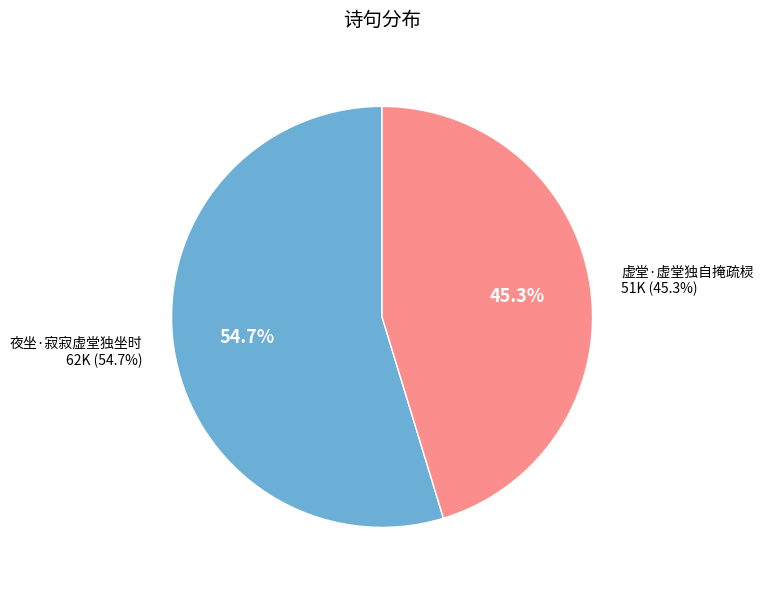

To the nearest percent, what is the combined percentage of 夜坐·寂寂虚堂独坐时 and 虚堂·虚堂独自掩疏棂?

100%